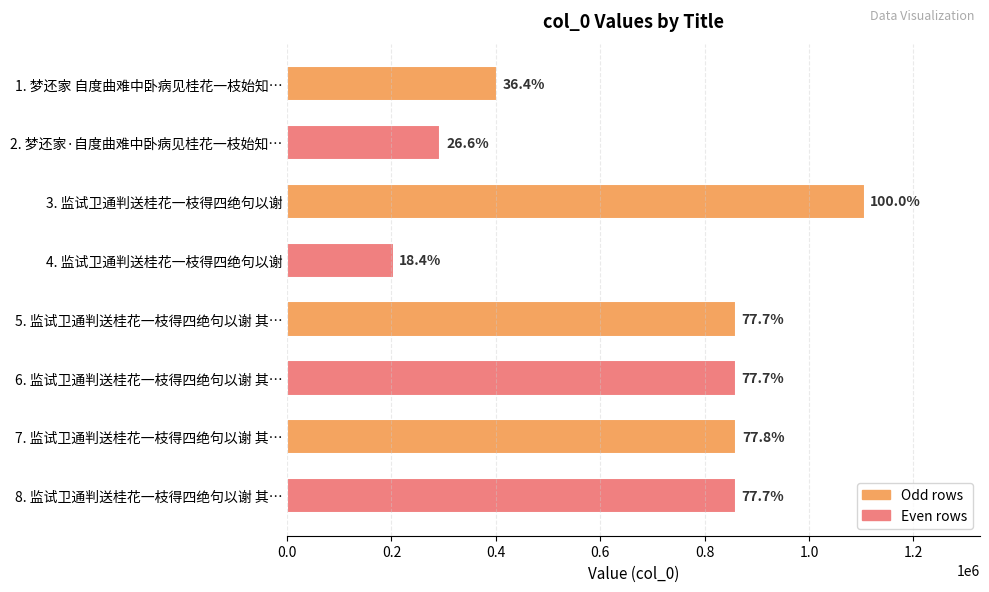

How many bars are there in total?

8